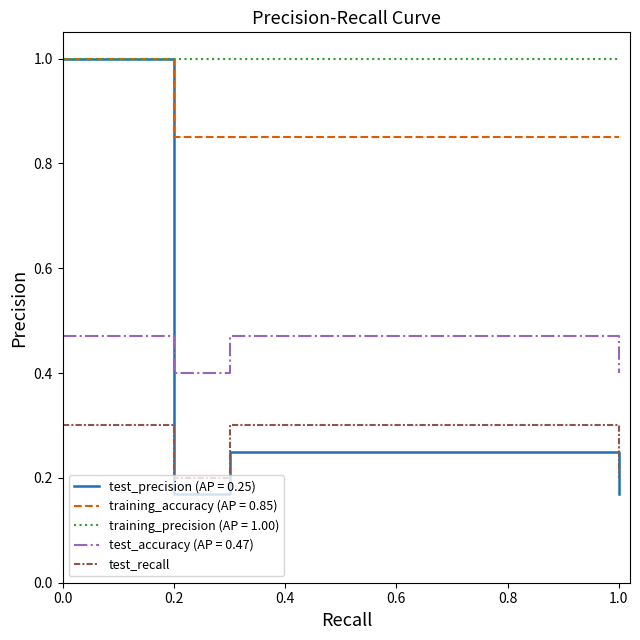

Which series has the largest total across all categories?

training_precision (AP = 1.00)